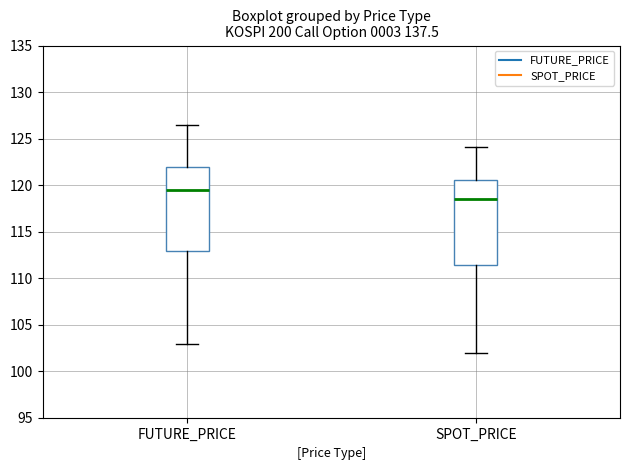

Reading left to right, transcribe this box plot: for each box, give where its median line is, the range the box spans, and where its two whiskers end, as read against the y-axis. The values are not printed on the chart, so give them approximately, as read against the axis.

FUTURE_PRICE: median 119.5, box 113.0 to 122.0, whiskers 103.0 to 126.5
SPOT_PRICE: median 118.5, box 111.5 to 120.5, whiskers 102.0 to 124.0